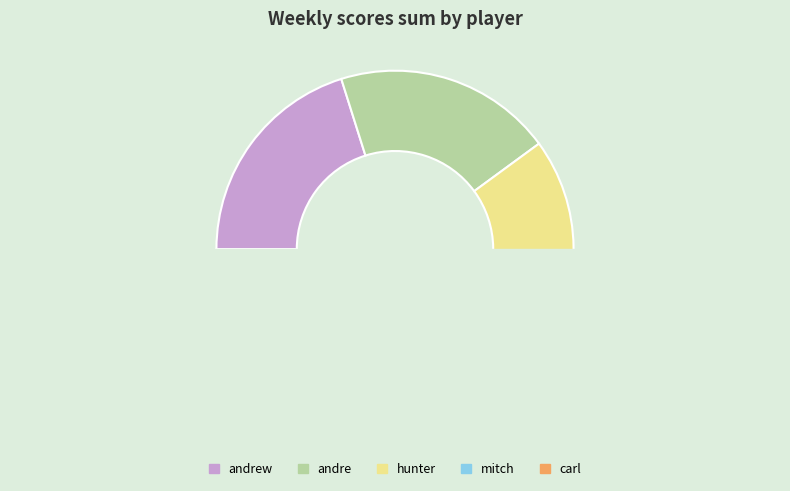

Does hunter represent more than half of the total?

No